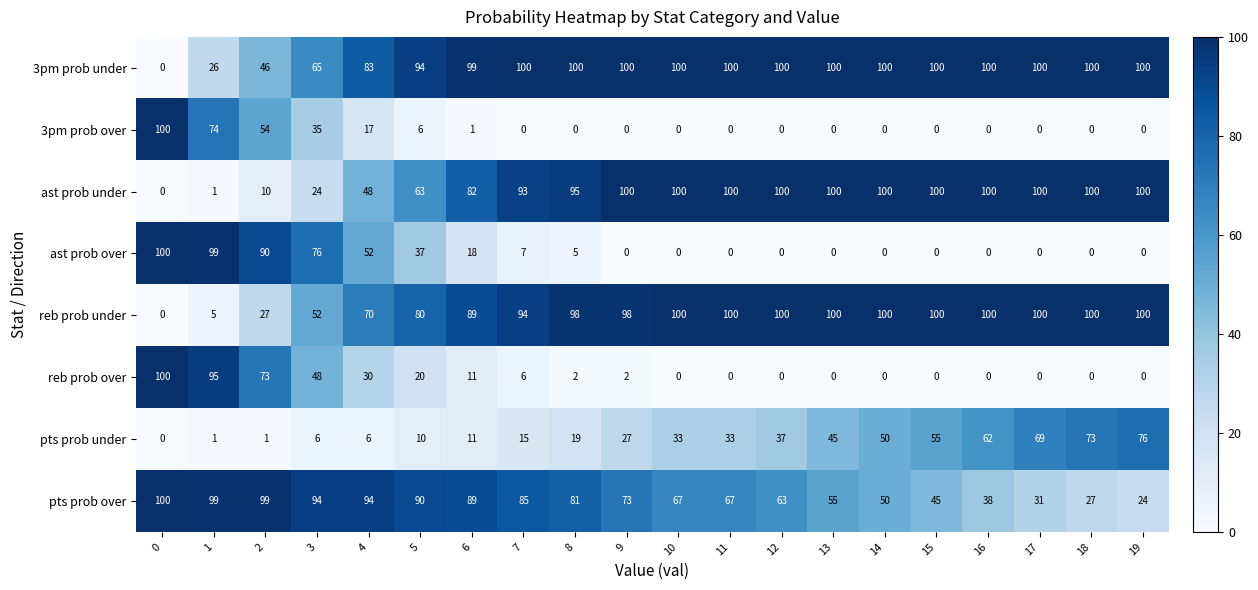

What is the sum of all reb prob under values?

1613